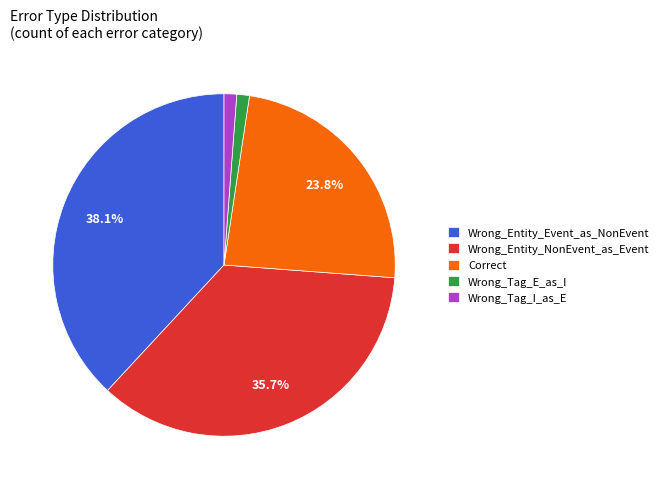

To the nearest percent, what is the difference between the largest and smallest slice percentages?

37%